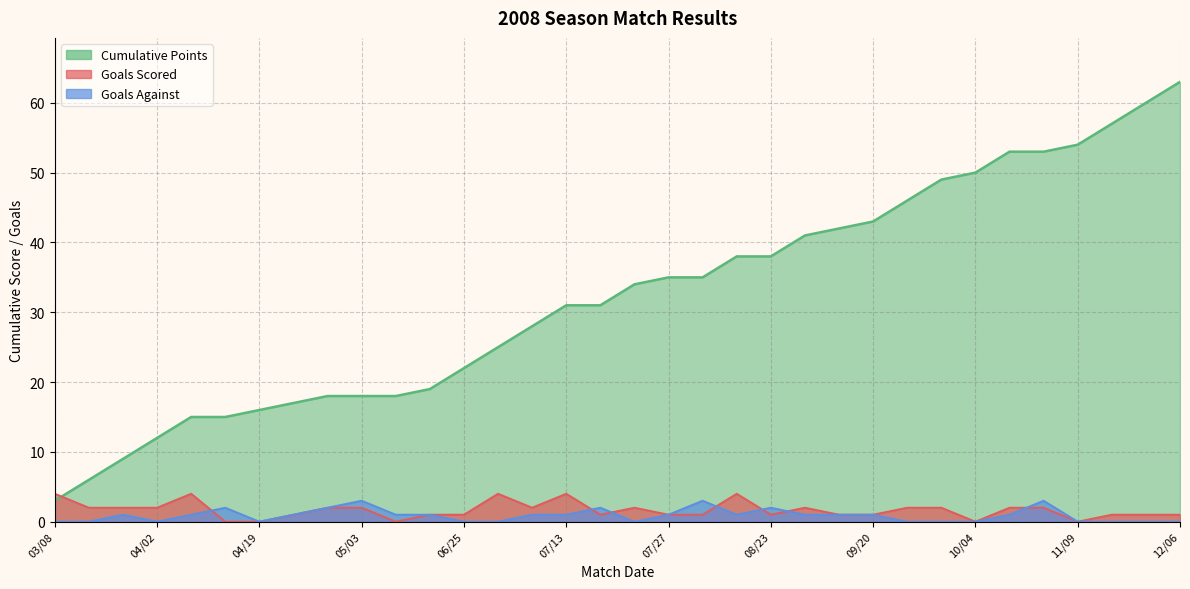

What is the difference between the highest and lowest values at 07/20?

2